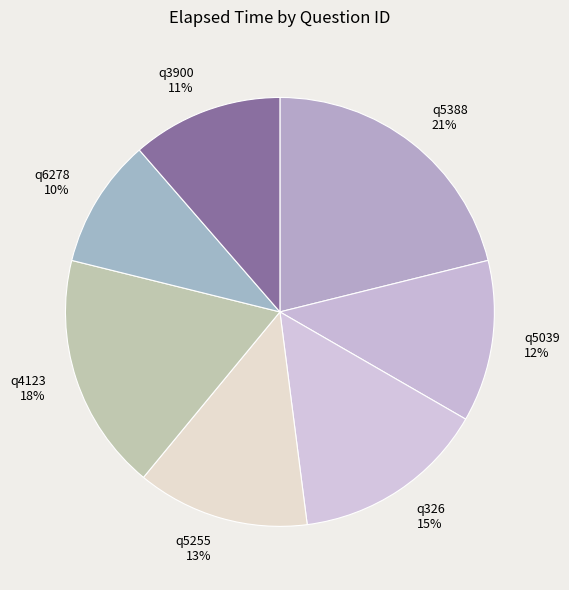

True or false: q5255 accounts for 4% of the total.

False